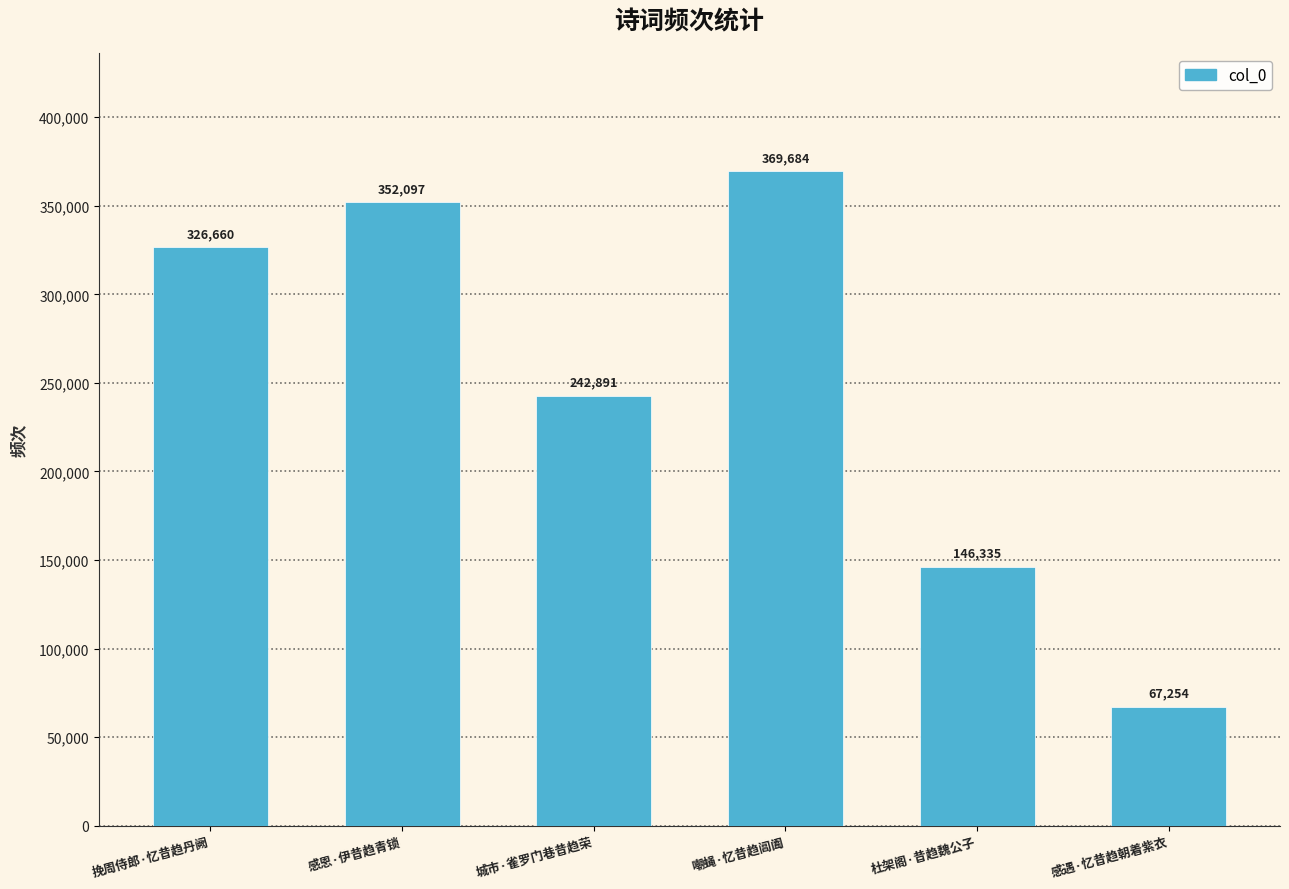

What is the average value?

250820